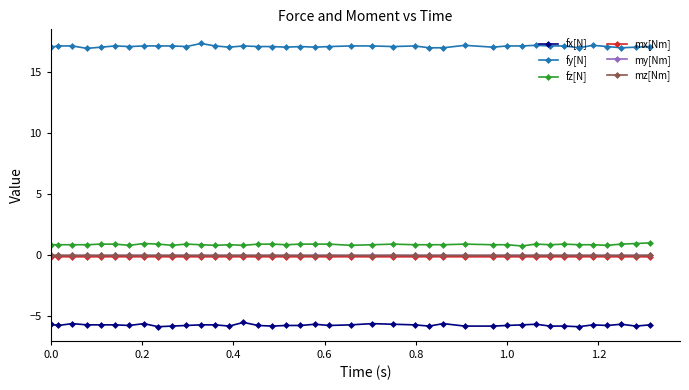

Which series has the largest total across all categories?

fy[N]